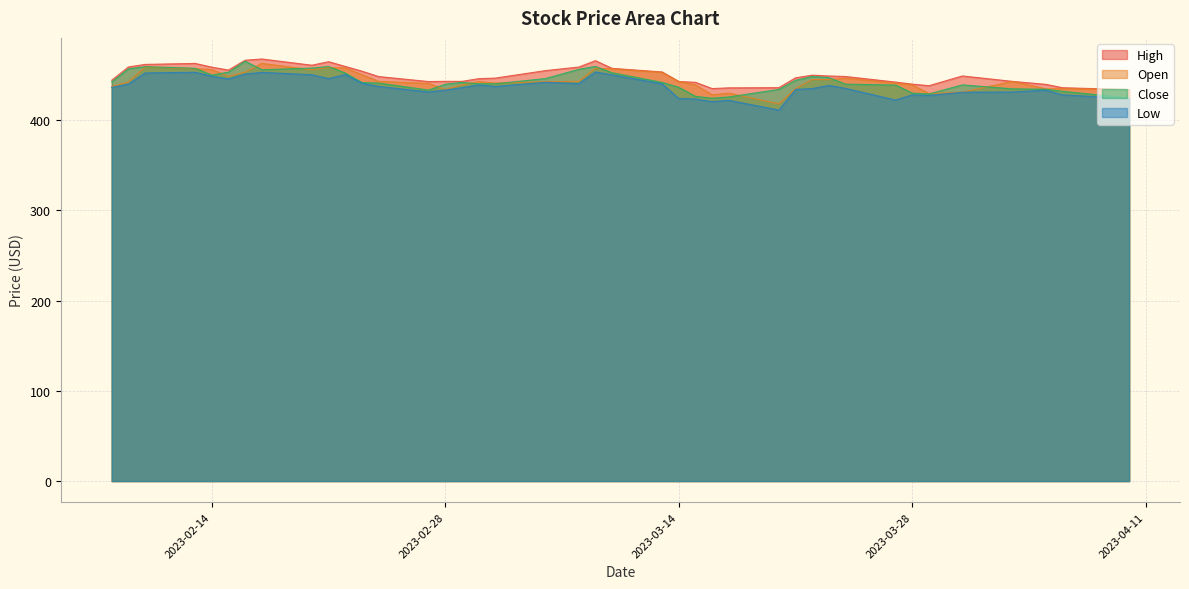

Which series changed the most between 2023-02-16 and 2023-03-01?

High